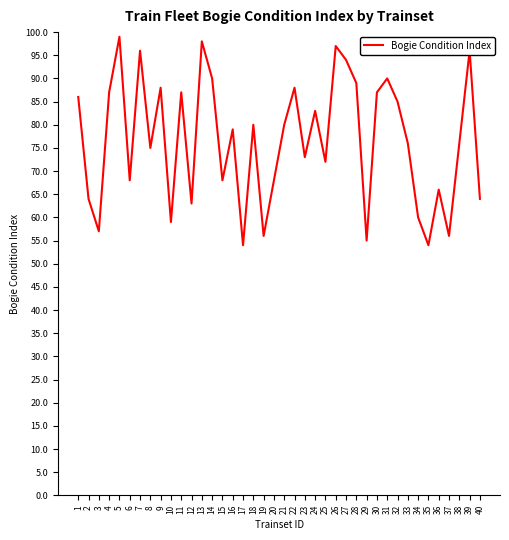

The value at 5 is 138. True or false?

False